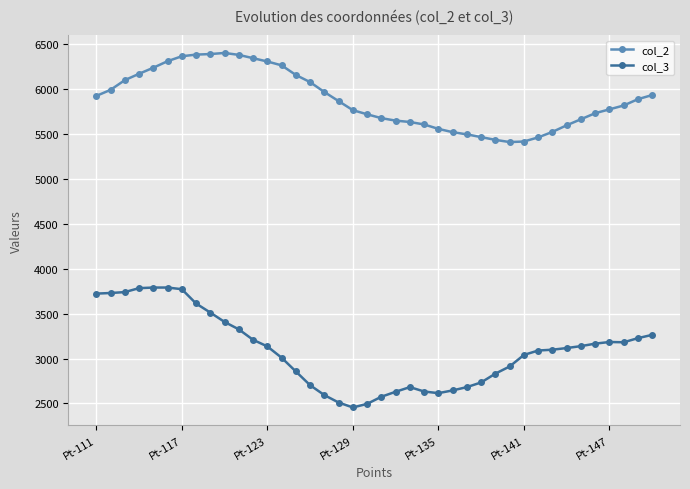

Count the number of categories in the chart.

40